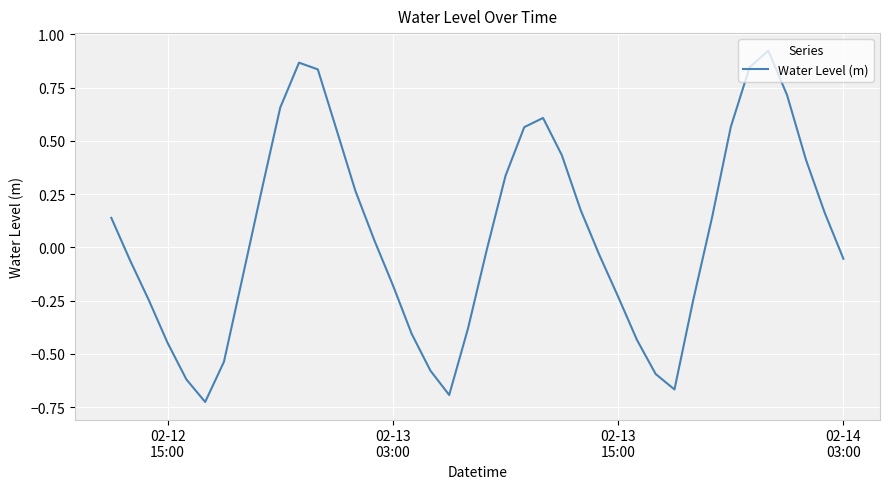

What is the difference between the maximum and minimum values?

1.6